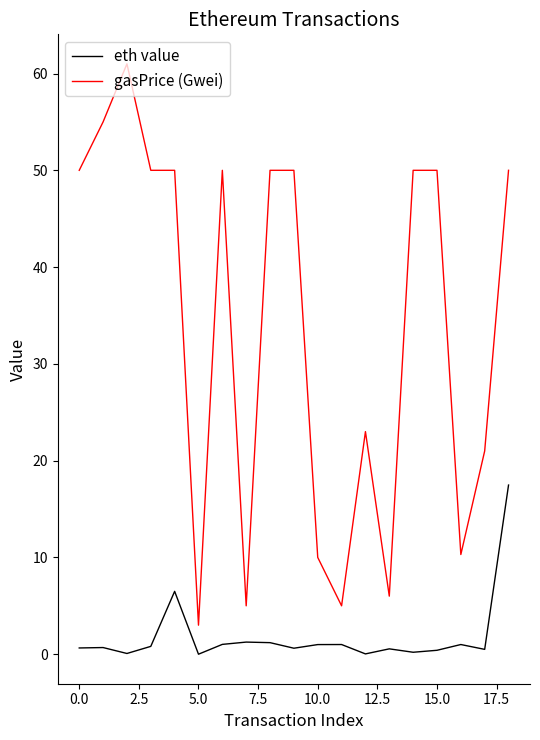

Which series has the largest total across all categories?

gasPrice (Gwei)